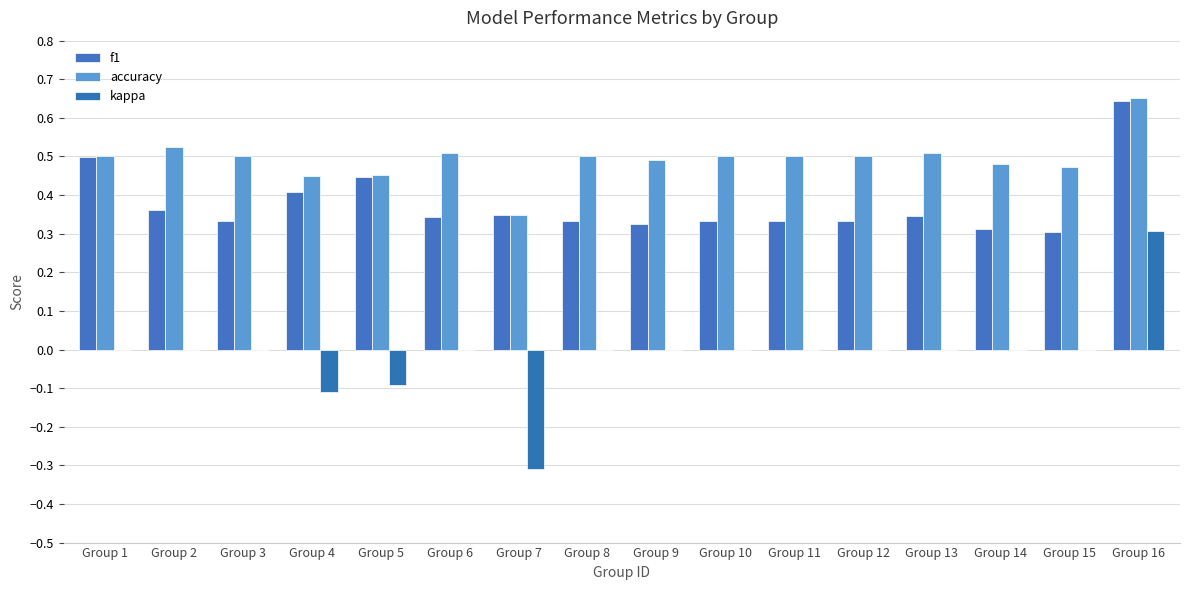

What is the sum of the accuracy values at Group 11 and Group 15?

1.0